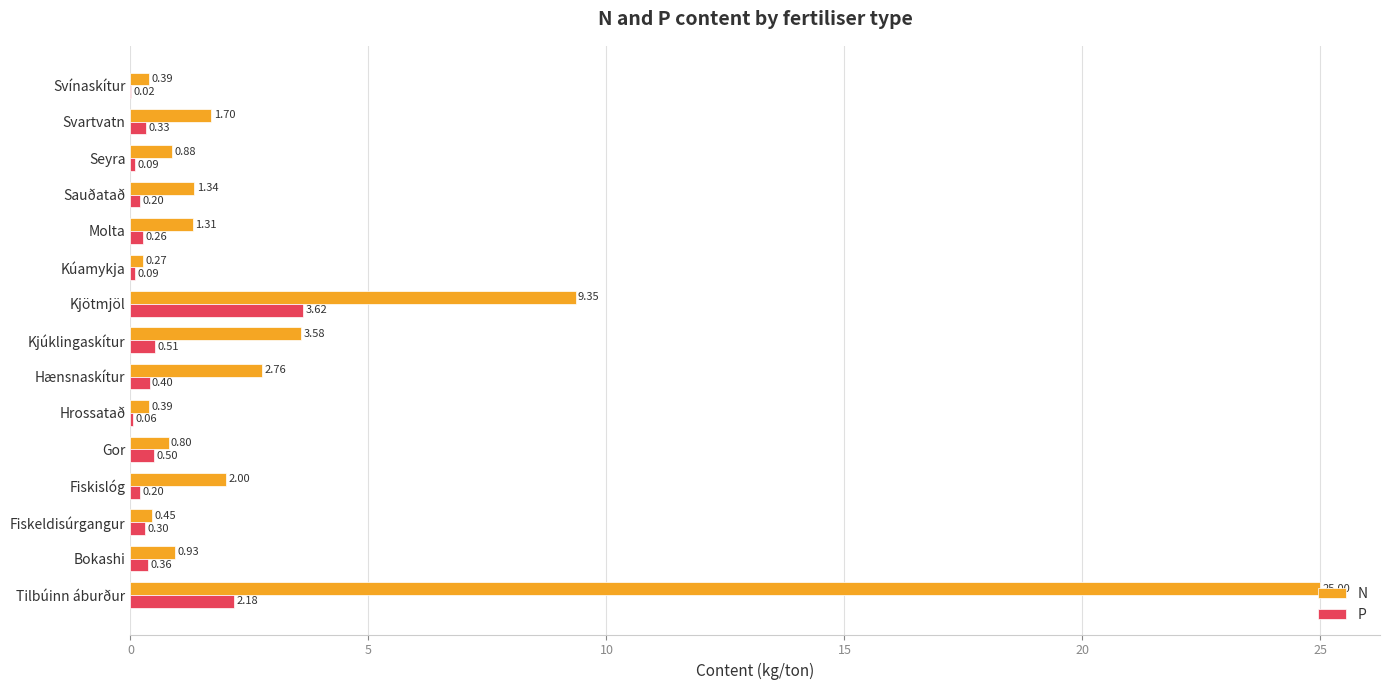

Count the number of data series in this chart.

2